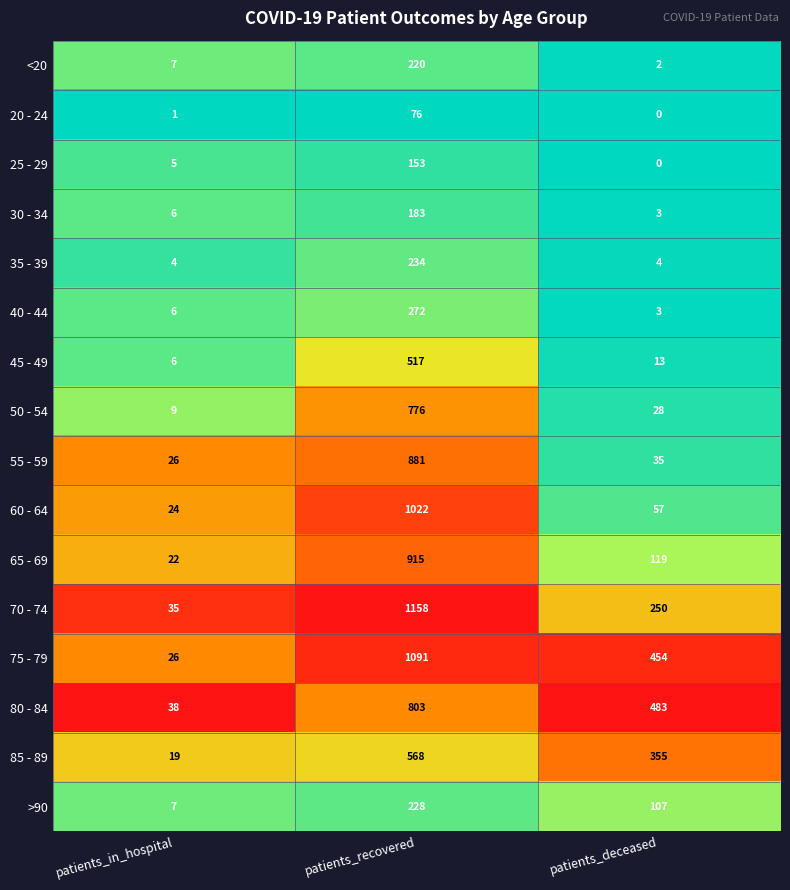

Rank the series by their maximum value, from highest to lowest.

70 - 74, 75 - 79, 60 - 64, 65 - 69, 55 - 59, 80 - 84, 50 - 54, 85 - 89, 45 - 49, 40 - 44, 35 - 39, >90, <20, 30 - 34, 25 - 29, 20 - 24